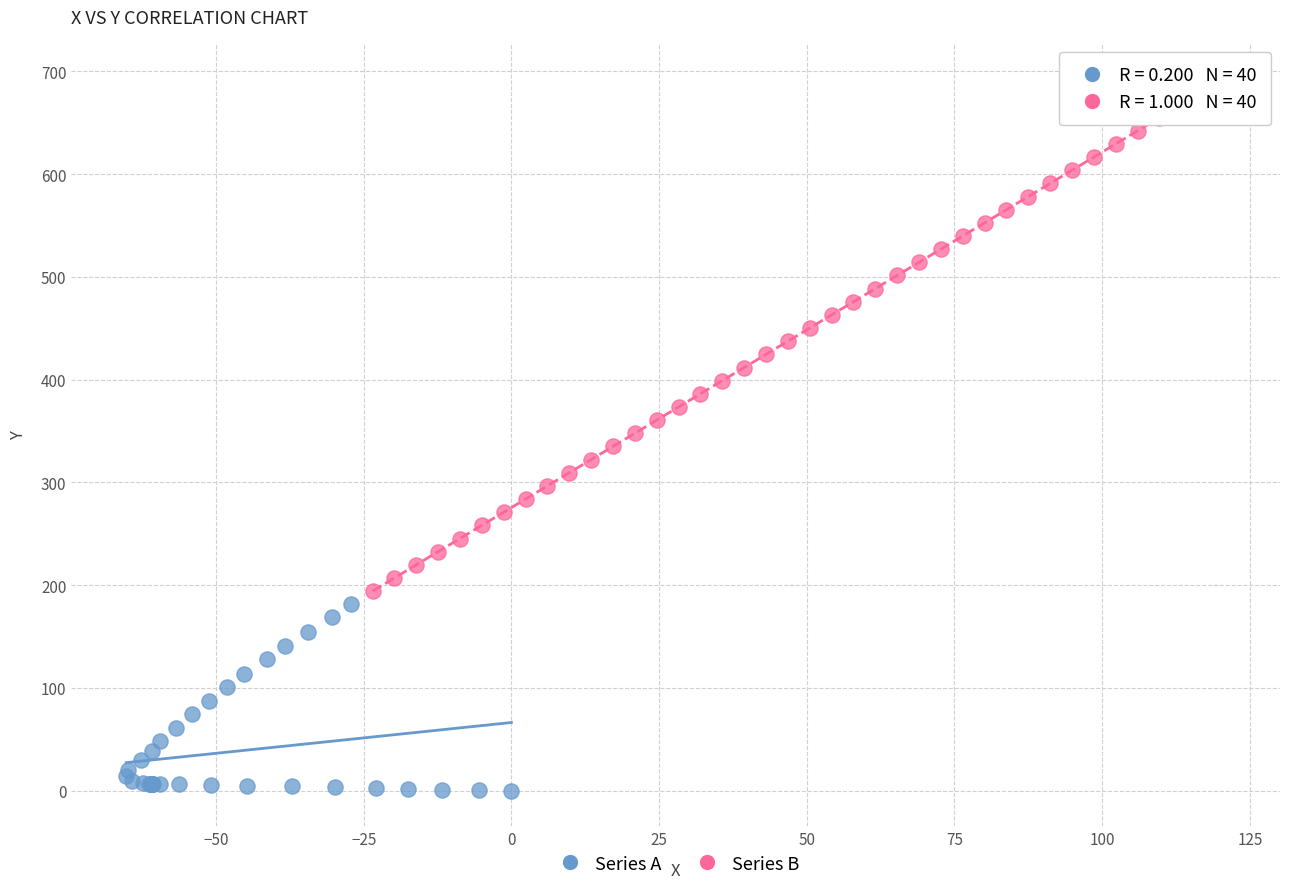

Which series has the widest spread of Y values?

Series B